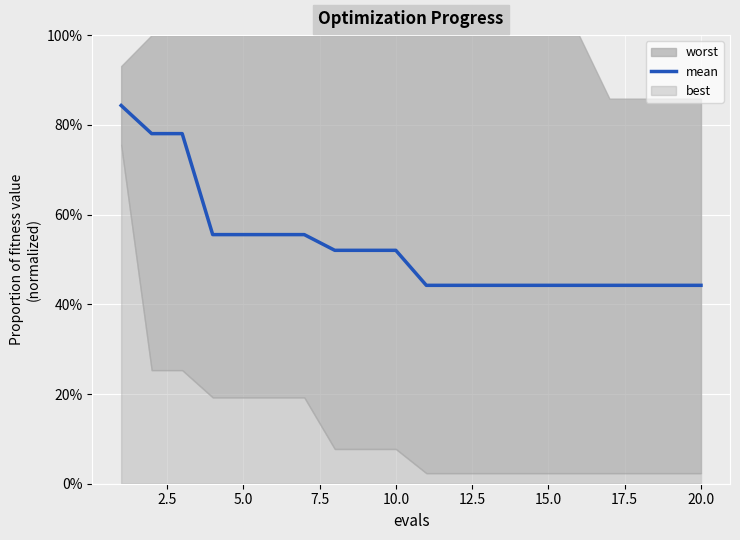

What is the difference between the second highest and second lowest values?

0.3